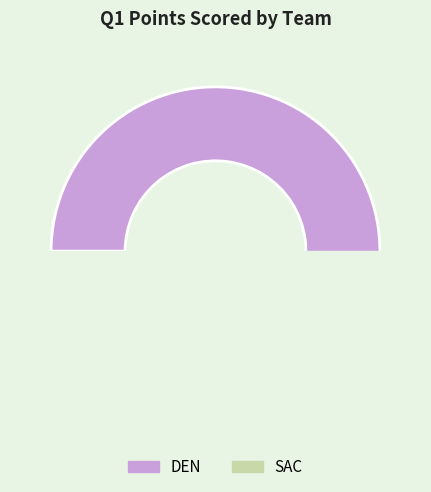

Is SAC the majority of the pie?

No